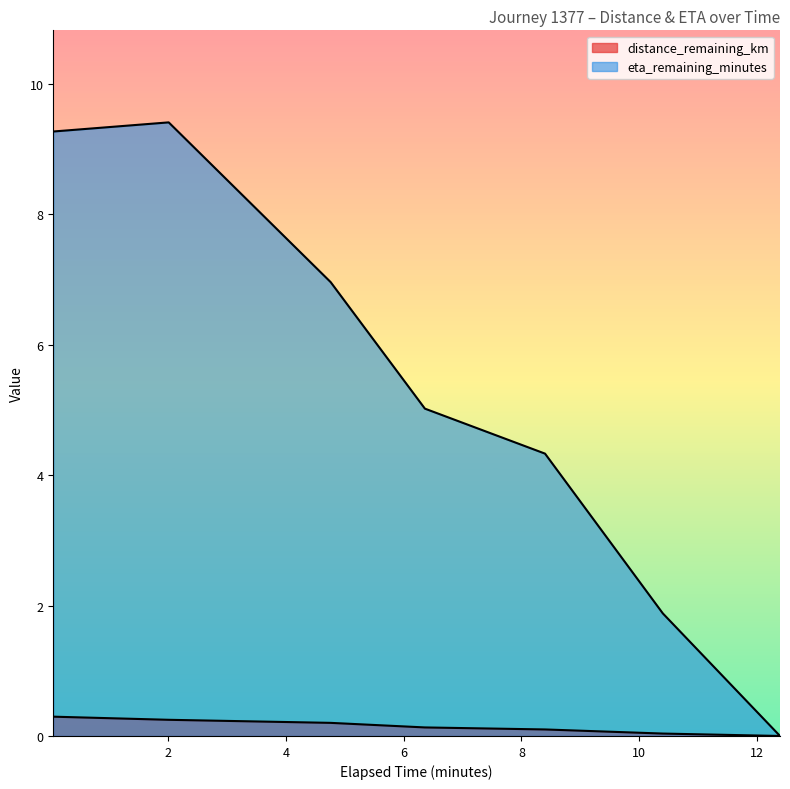

Reading left to right, list all the values displayed in this chart.

timestamp_minutes: 0.05=0.3	2.01=0.2	4.76=0.2	6.36=0.1	8.4=0.1	10.4=0.0	12.39=0.0
distance_remaining_km: 0.05=9.3	2.01=9.4	4.76=7.0	6.36=5.0	8.4=4.3	10.4=1.9	12.39=0.0